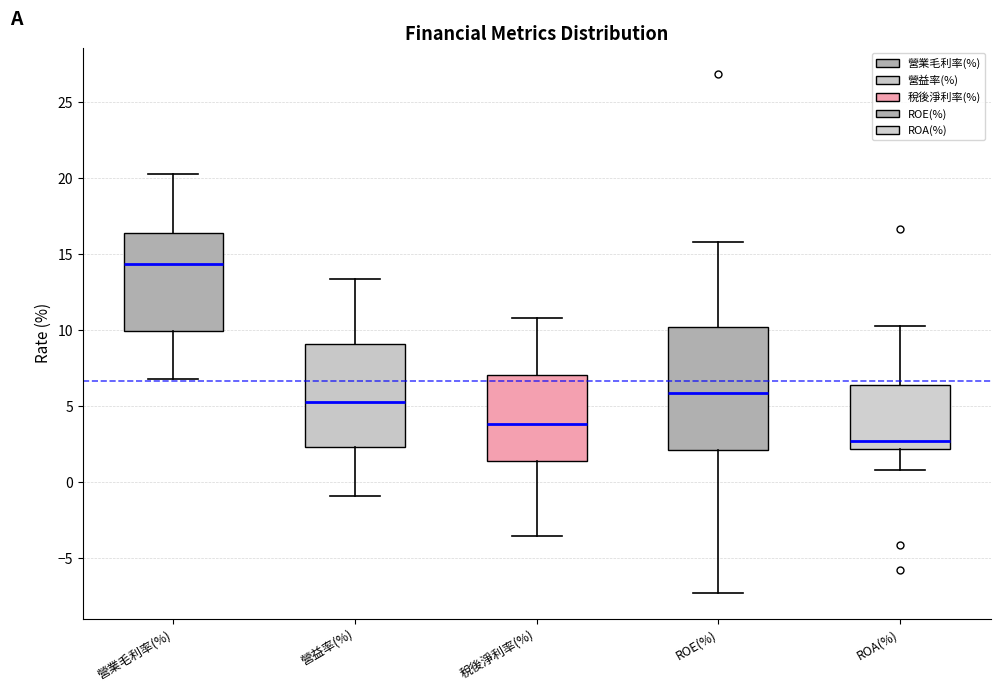

Reading left to right, read every box against the y-axis: the position of its median line, the range the box covers, and the ends of its whiskers. The values are not printed on the chart, so give them approximately, as read against the axis.

營業毛利率(%): median 14.5, box 10.0 to 16.5, whiskers 7.0 to 20.5
營益率(%): median 5.5, box 2.5 to 9.0, whiskers -1.0 to 13.5
稅後淨利率(%): median 4.0, box 1.5 to 7.0, whiskers -3.5 to 11.0
ROE(%): median 6.0, box 2.0 to 10.0, whiskers -7.5 to 16.0
ROA(%): median 2.5, box 2.0 to 6.5, whiskers 1.0 to 10.5